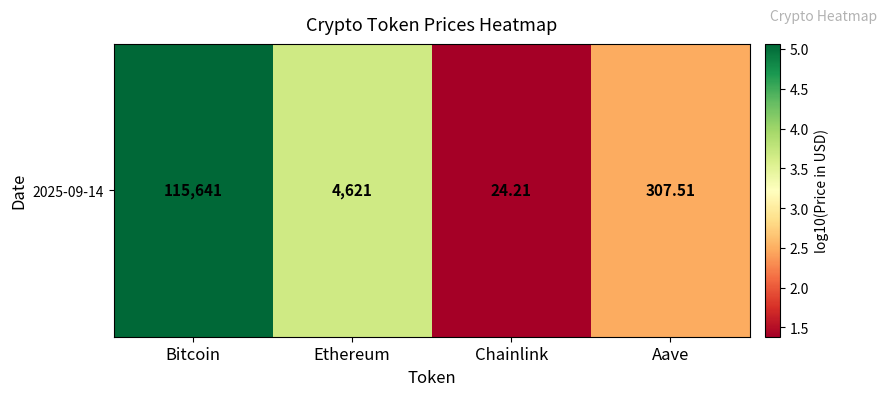

Rank the categories by value from lowest to highest.

Chainlink, Aave, Ethereum, Bitcoin